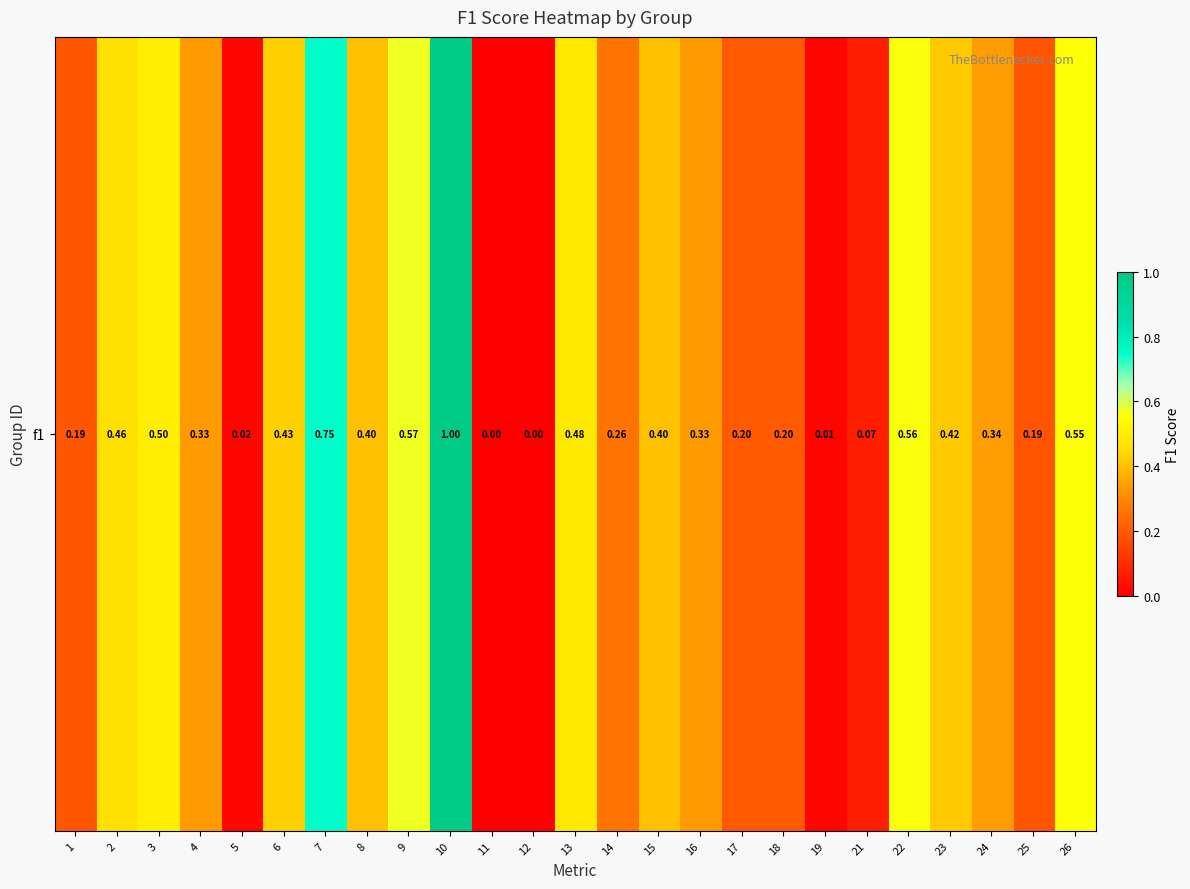

What is the sum of the values at 25 and 4?

0.5